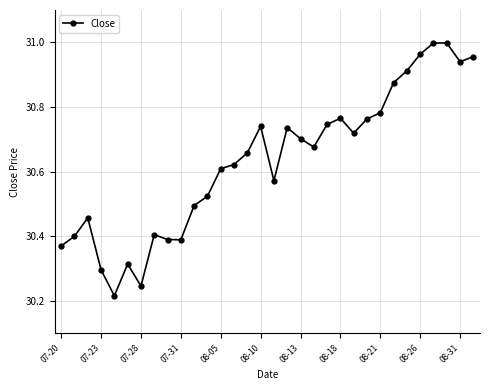

True or false: there are more than 2 points higher than both neighbors.

True